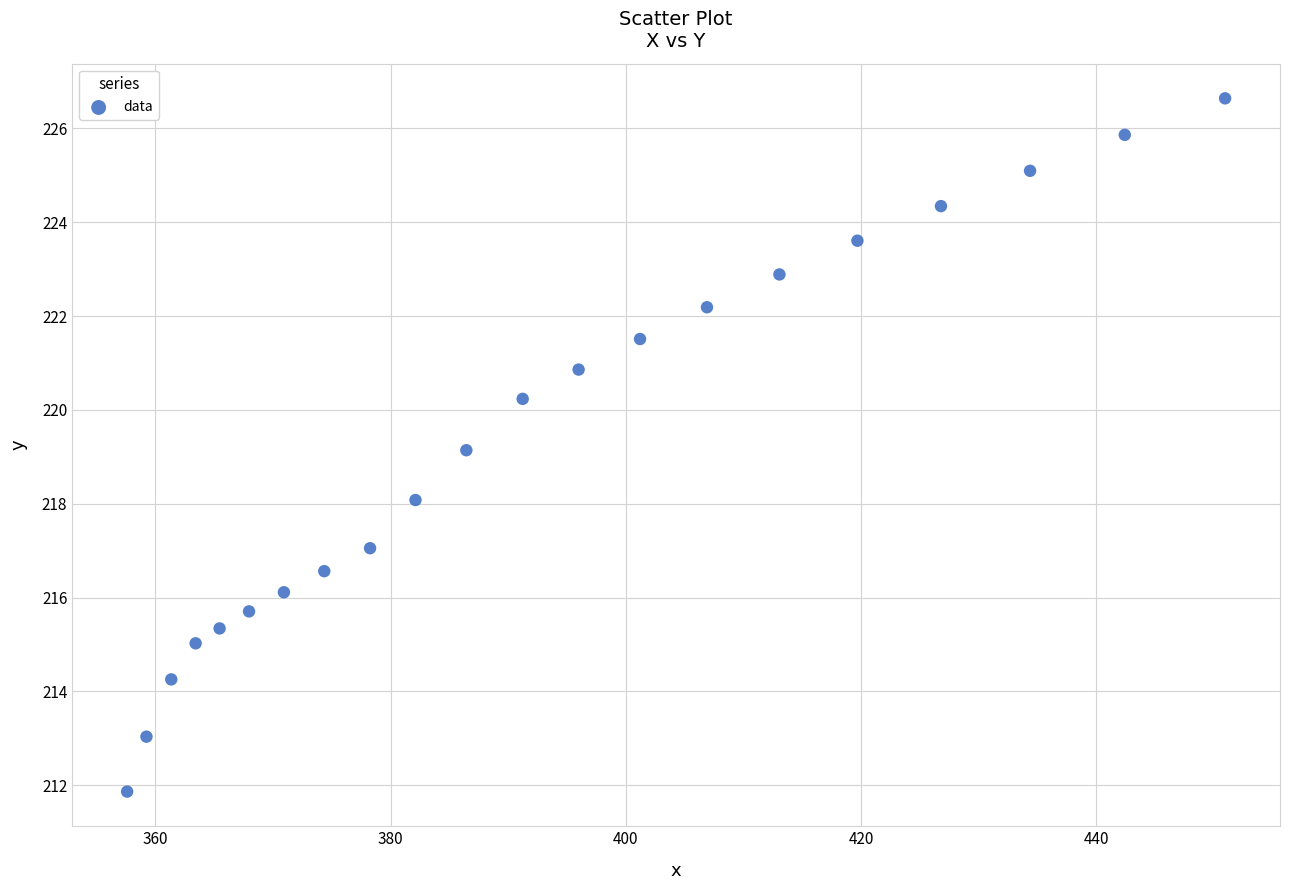

What is the range of X values (max minus min)?

93.3